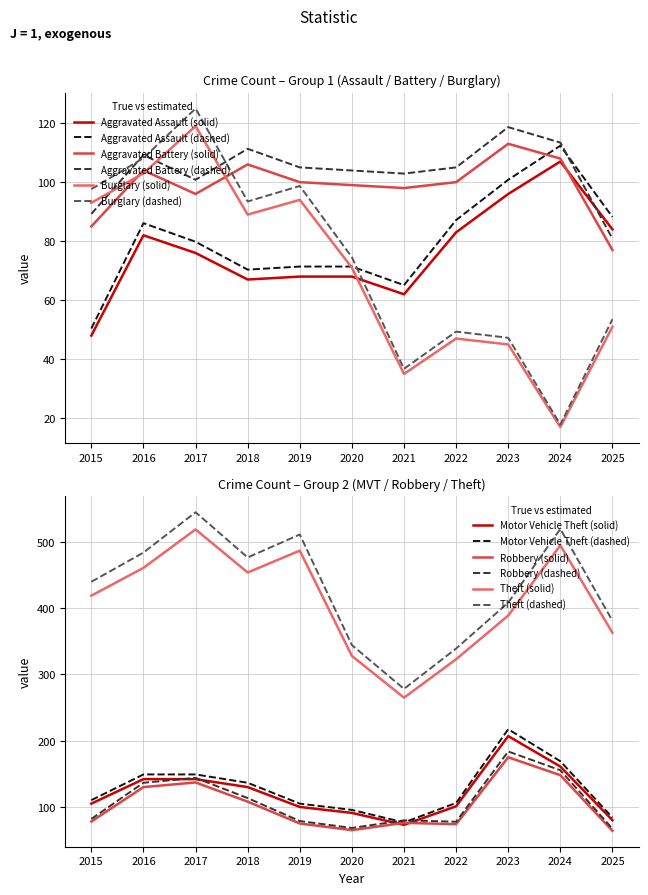

The value of Aggravated Battery at 2021 is 42. True or false?

False